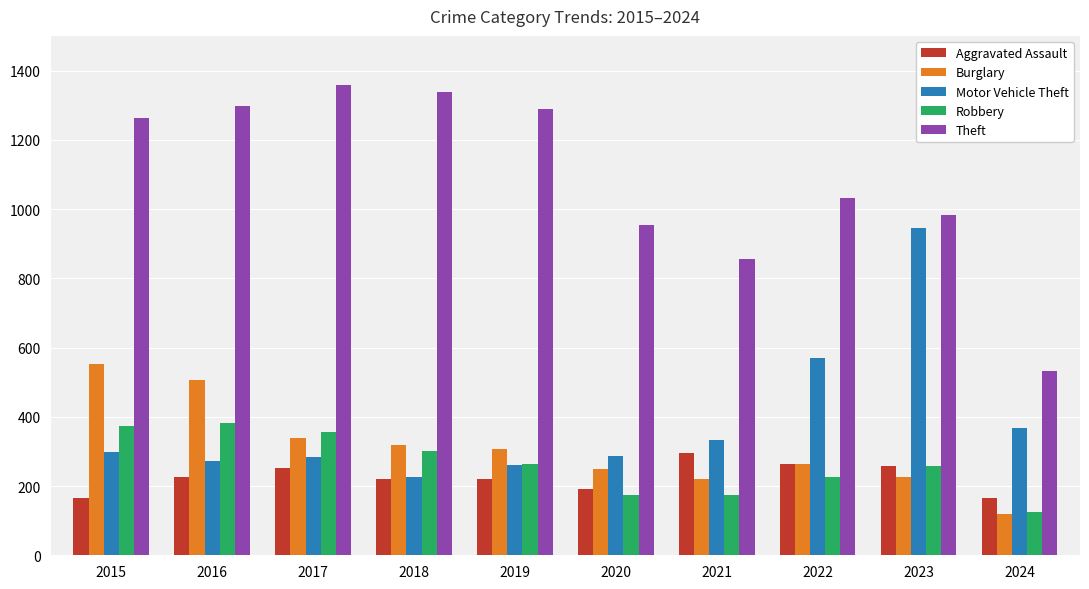

Rank the series by their maximum value, from lowest to highest.

Aggravated Assault, Robbery, Burglary, Motor Vehicle Theft, Theft